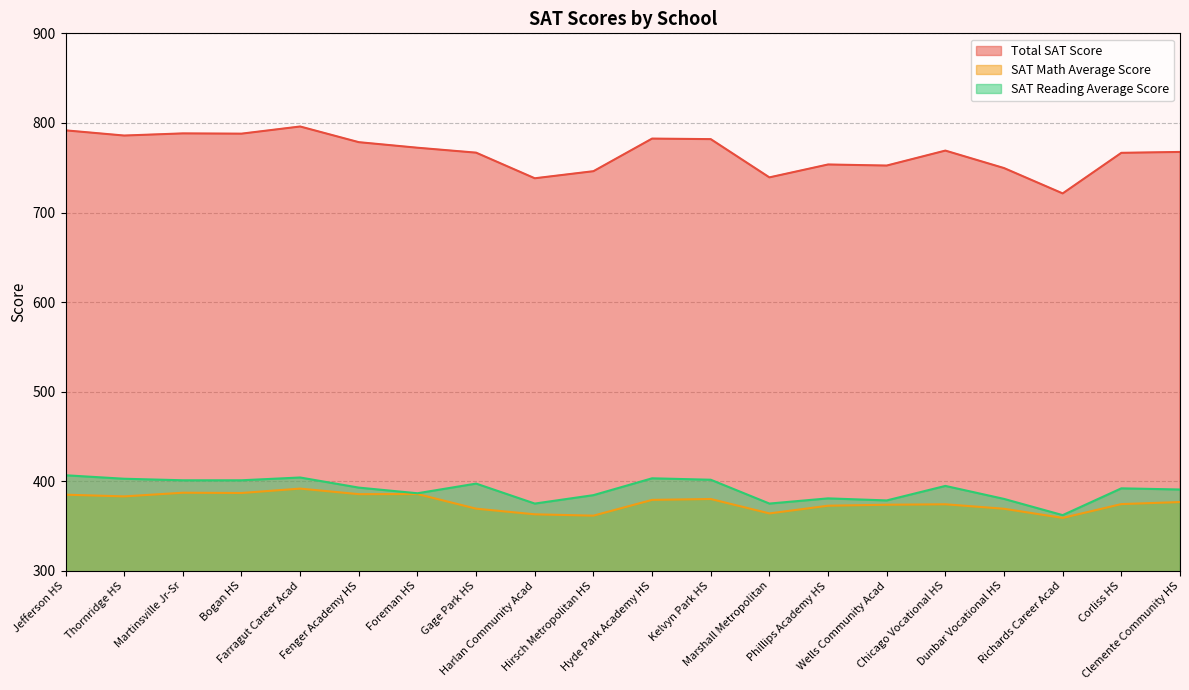

How many interior local peaks does the SAT Reading Average Score series have?

6